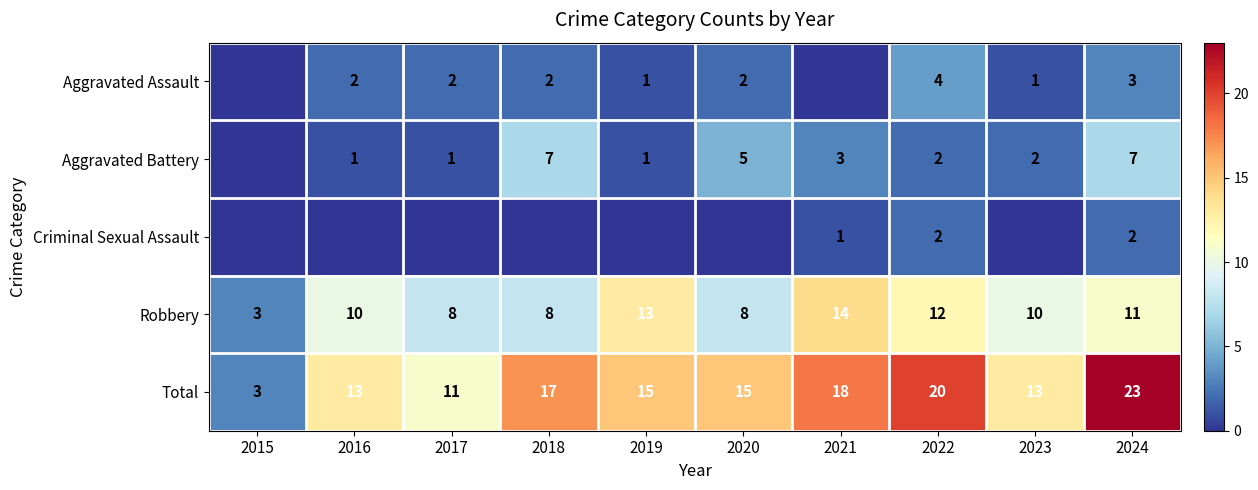

The Aggravated Battery series shows 2 at 2023. True or false?

True